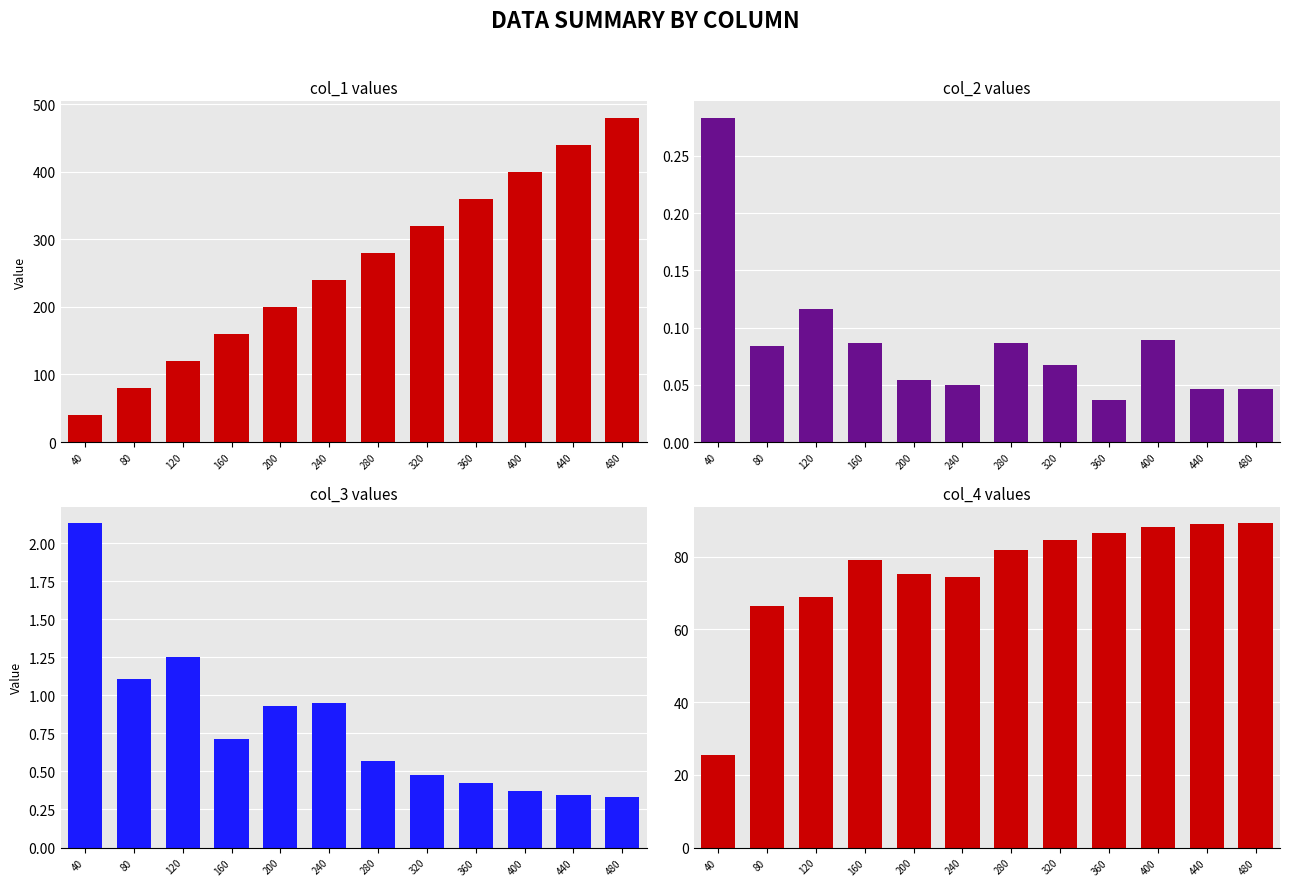

How many groups of bars are there?

12